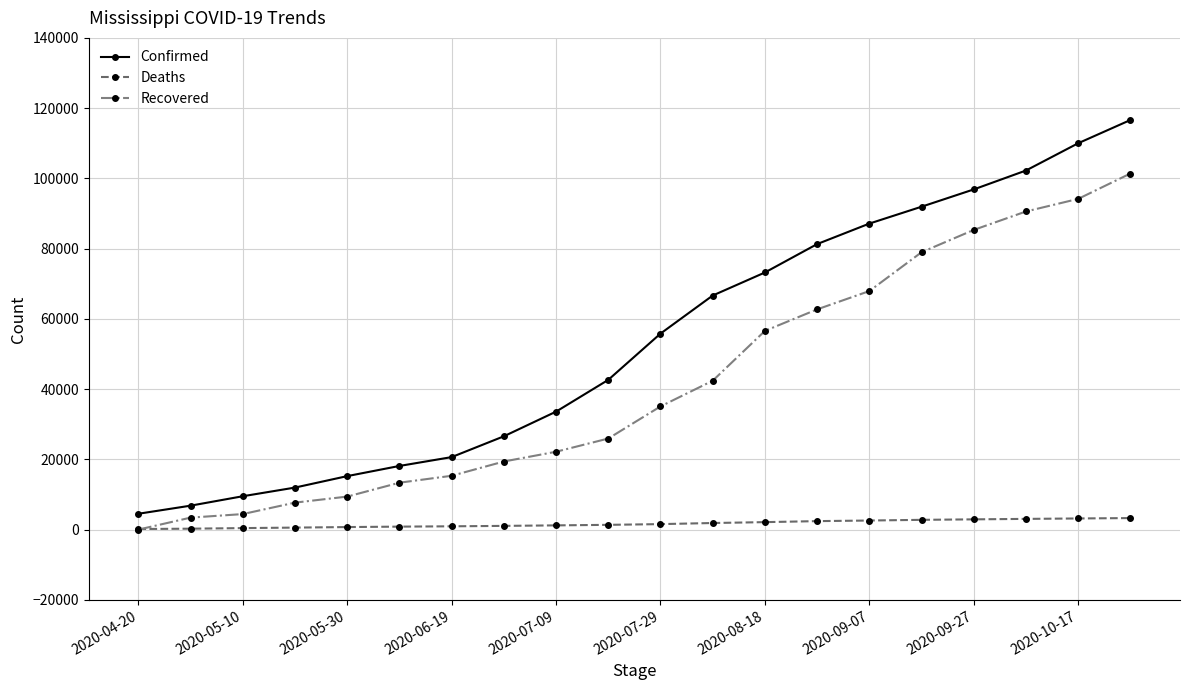

Which series has the largest total across all categories?

Confirmed